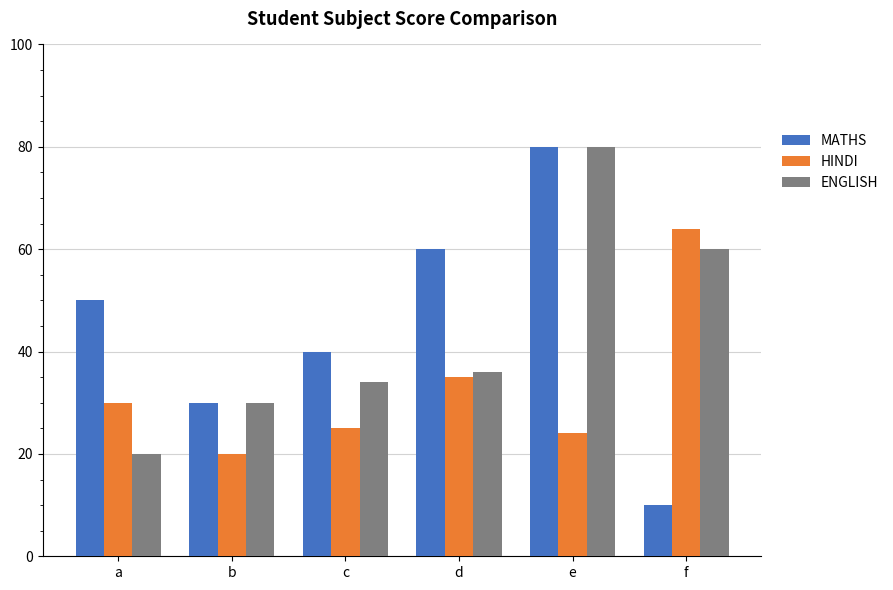

What is the difference between the maximum and second lowest values in the ENGLISH series?

50